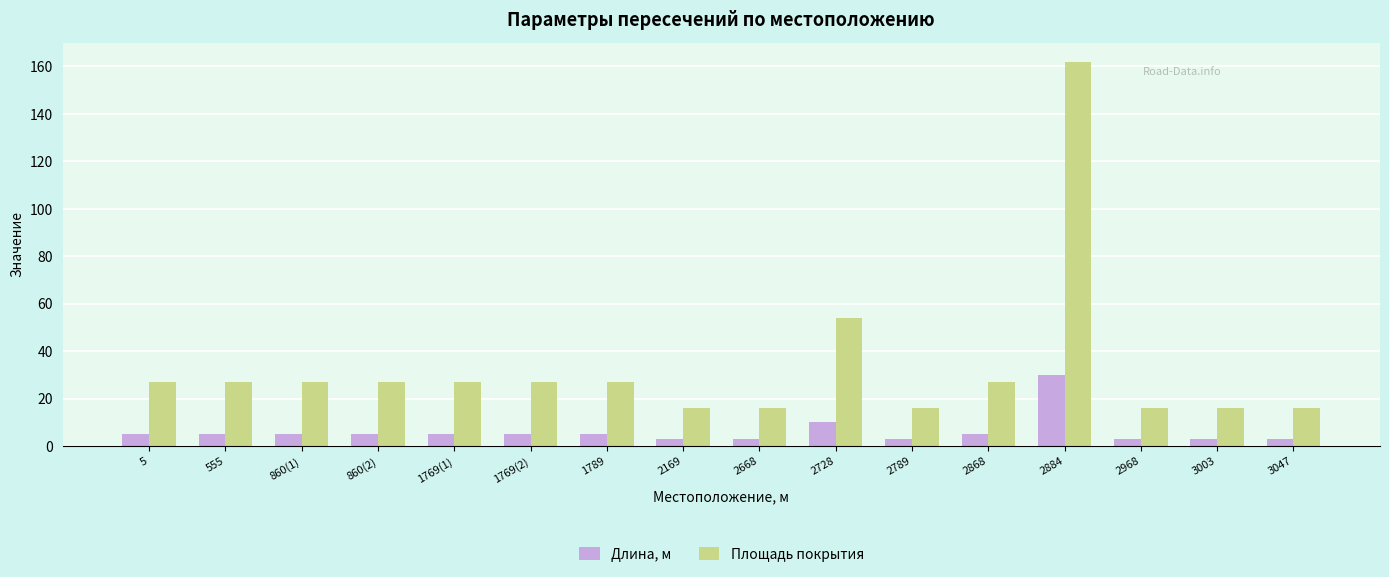

What are all the series names shown in the legend?

Длина, м, Площадь покрытия